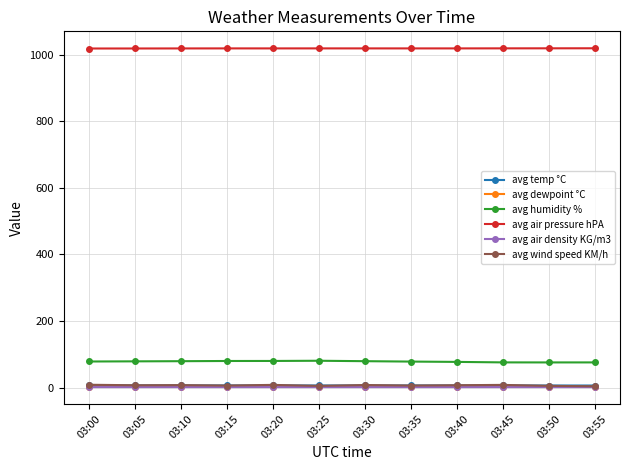

What is the difference between the maximum and second lowest values in the avg temp °C series?

0.4